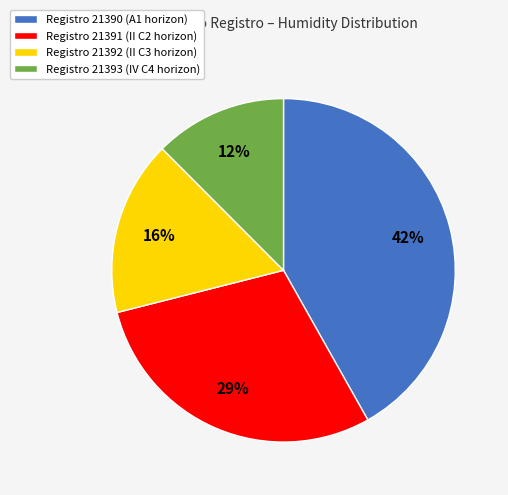

To the nearest percent, what percentage of the pie is Registro 21391 (II C2 horizon)?

29%